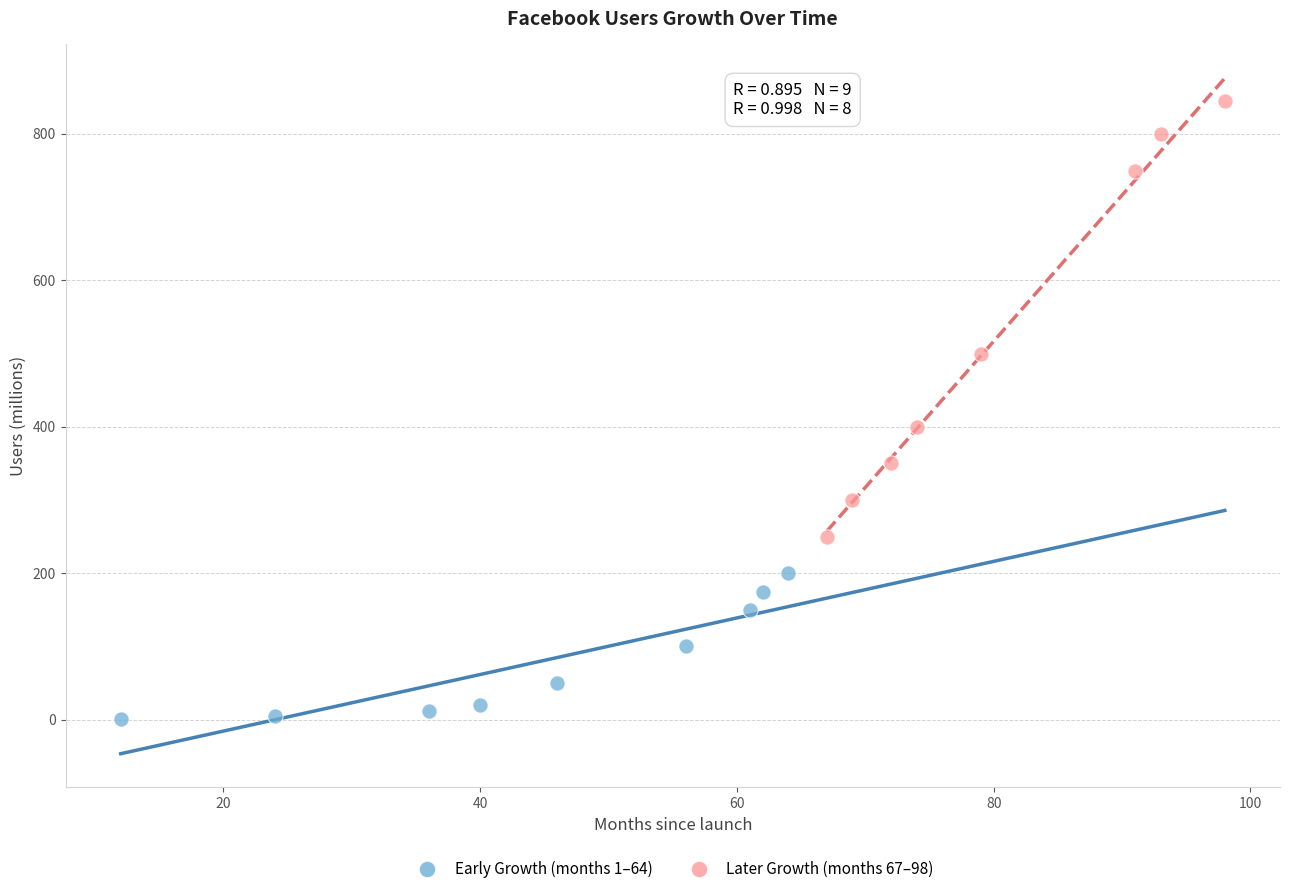

What are all the series names shown in the legend?

Early Growth (months 1–64), Later Growth (months 67–98)